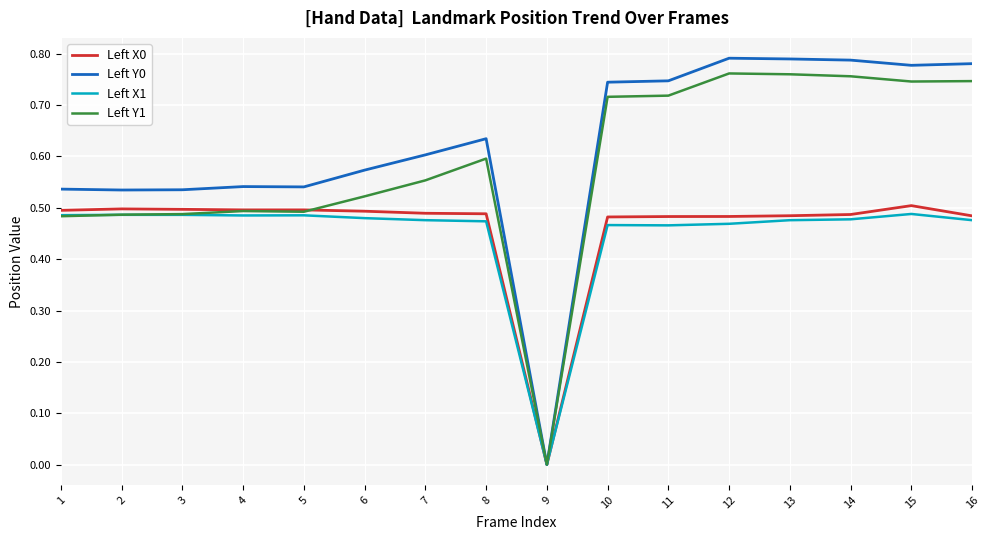

At which label does Left Y1 reach its minimum?

9